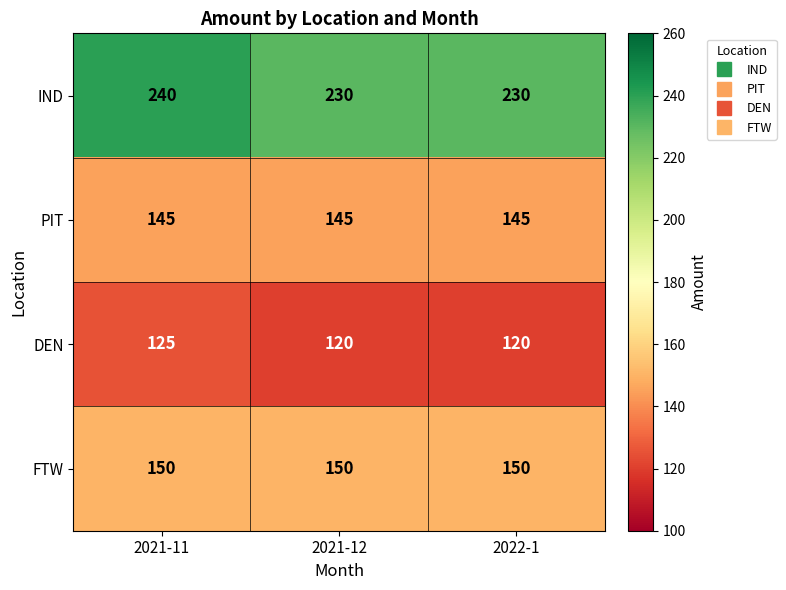

What is the total value across all series at 2022-1?

645